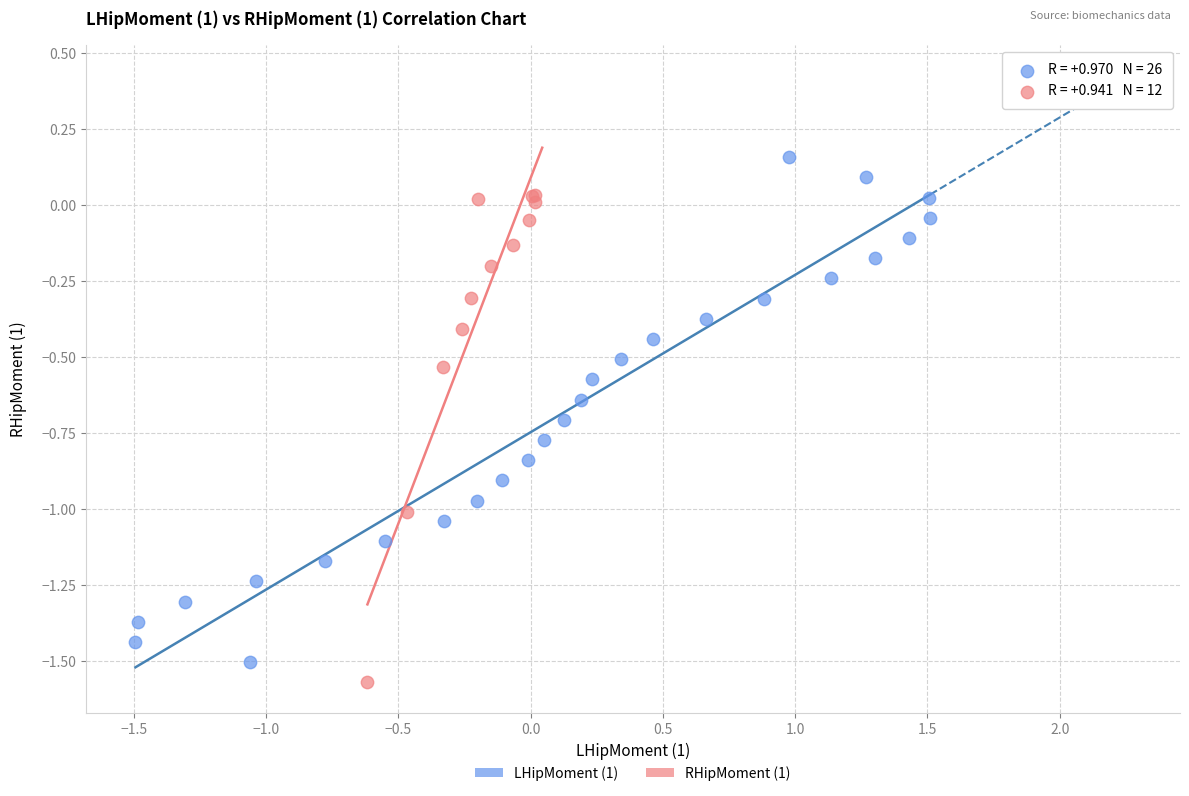

Which series reaches the maximum Y coordinate?

LHipMoment (1)